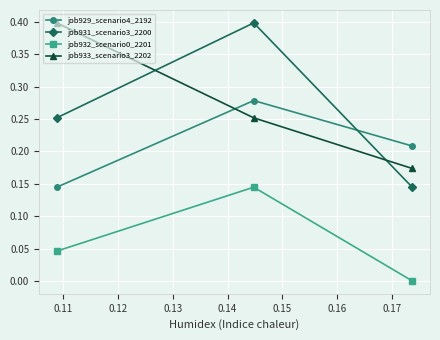

What is the greatest value displayed?

0.4